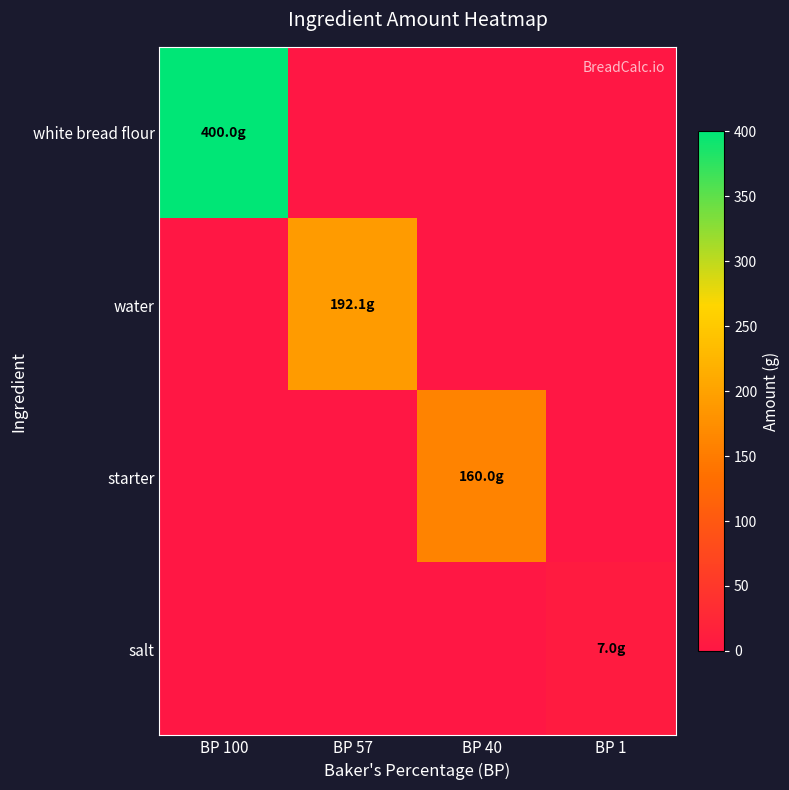

Which series has the widest spread of values?

white bread flour